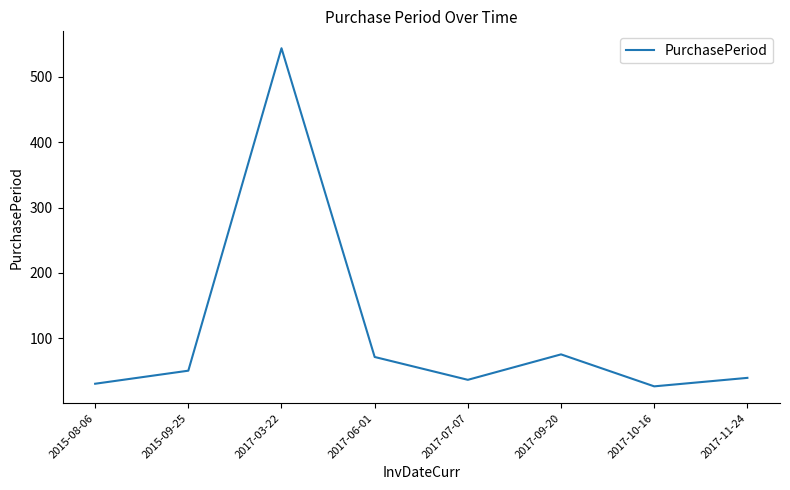

Reading right to left, extract all data points from this chart.

39	26	75	36	71	544	50	30